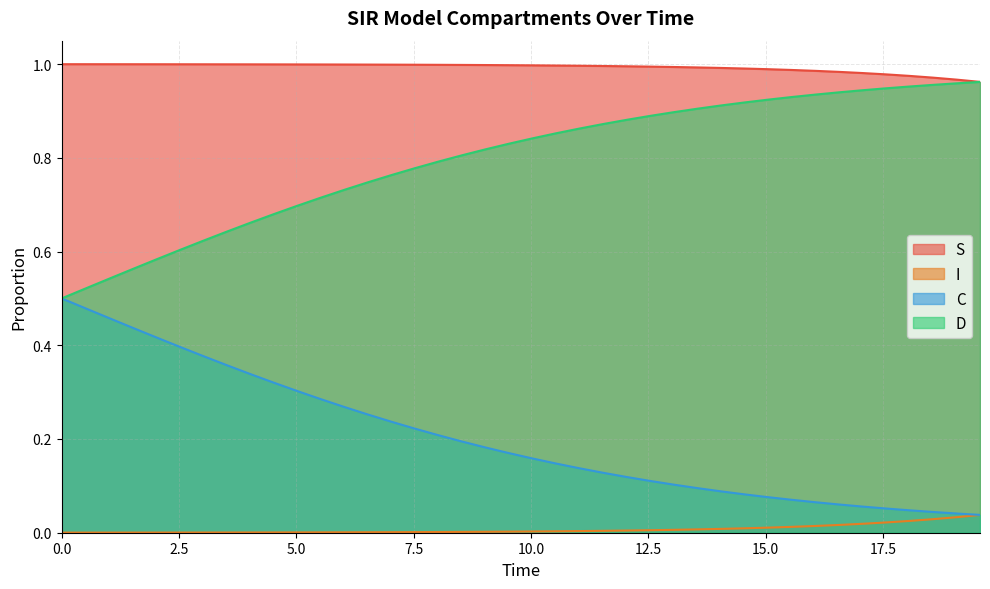

True or false: D and I cross at least once.

False